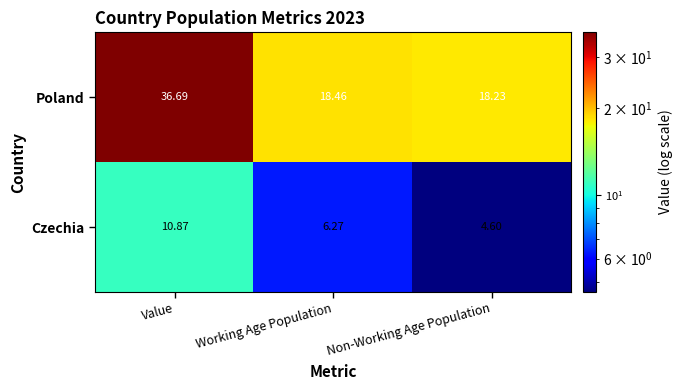

Between Working Age Population and Non-Working Age Population, which series saw the biggest shift?

Czechia